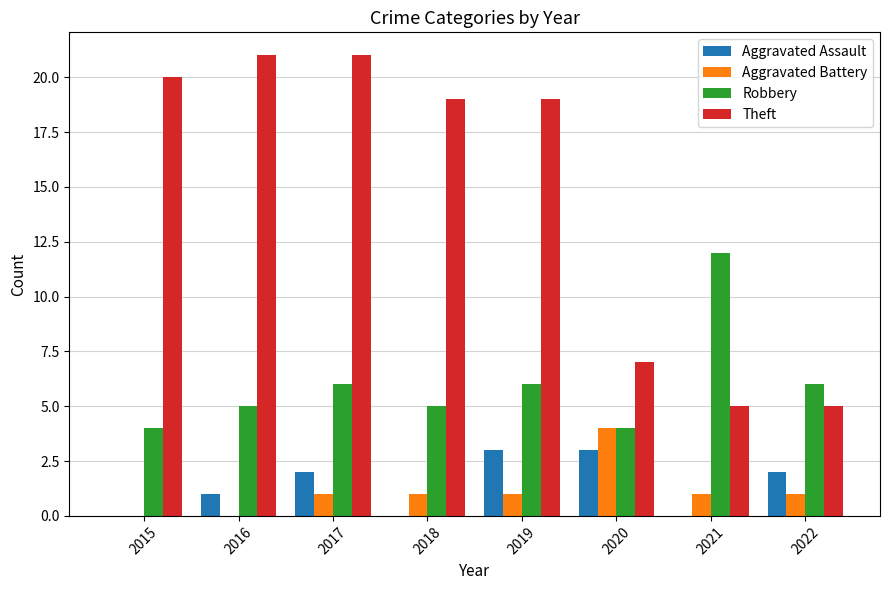

What is the total value across all series at 2018?

25